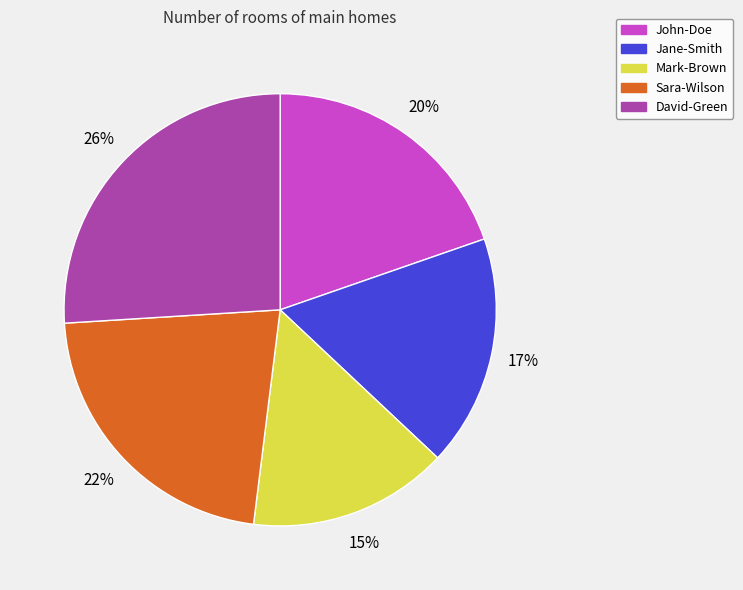

Do Mark-Brown and John-Doe together represent more than half of the pie?

No